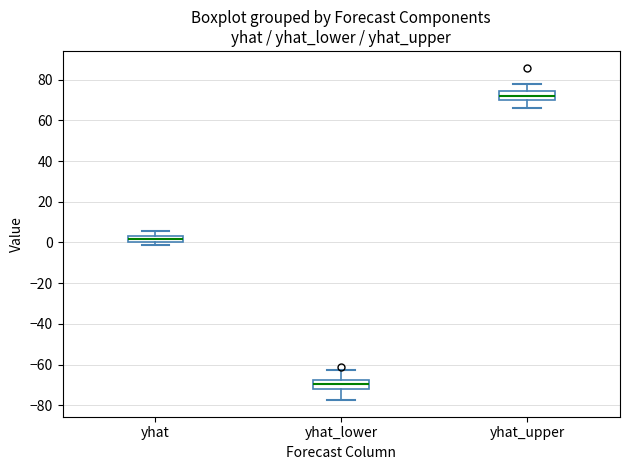

Where is the lower edge of the box for yhat_upper on the y-axis? The values are not printed on the chart, so give them approximately, as read against the axis.

70